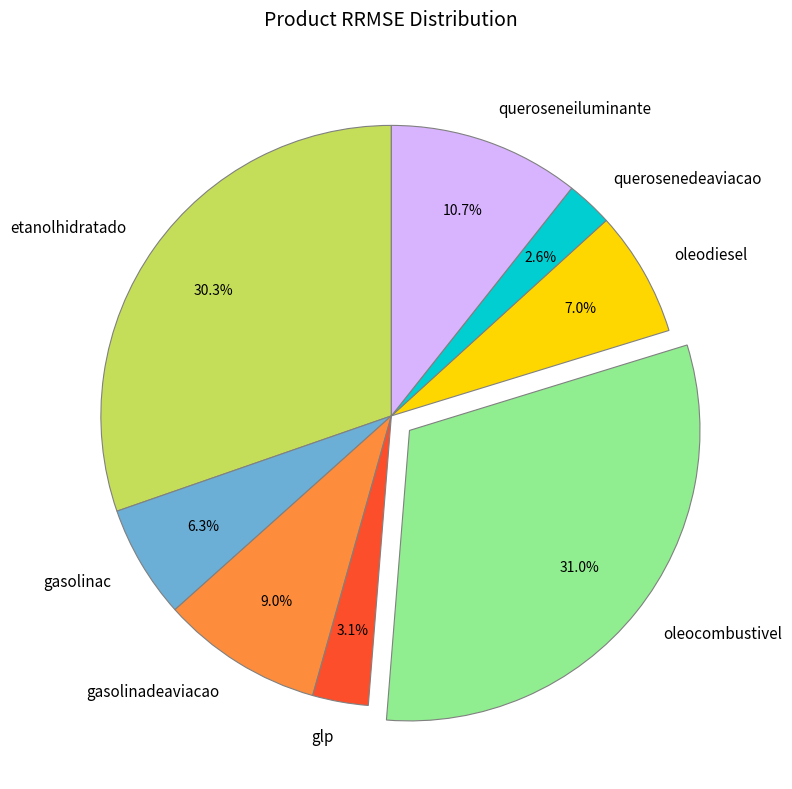

Which has a higher value, gasolinadeaviacao or querosenedeaviacao?

gasolinadeaviacao